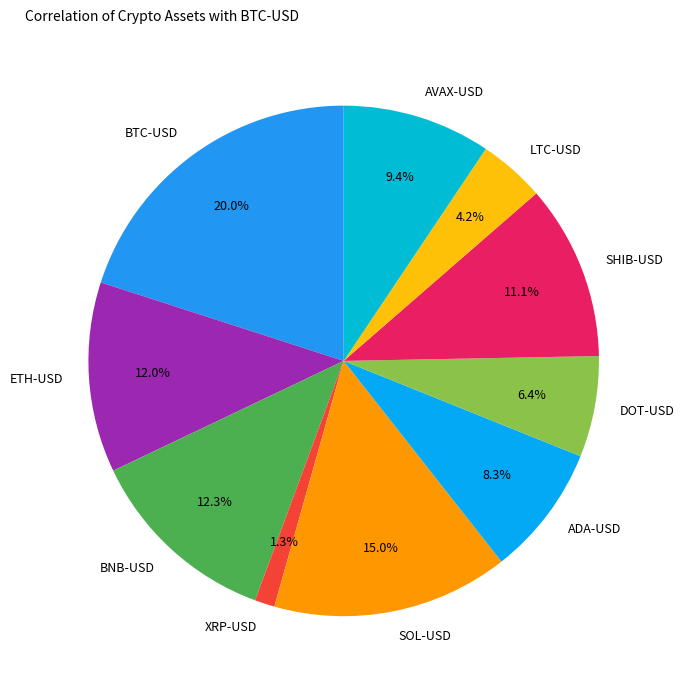

How many slices are in this pie chart?

10